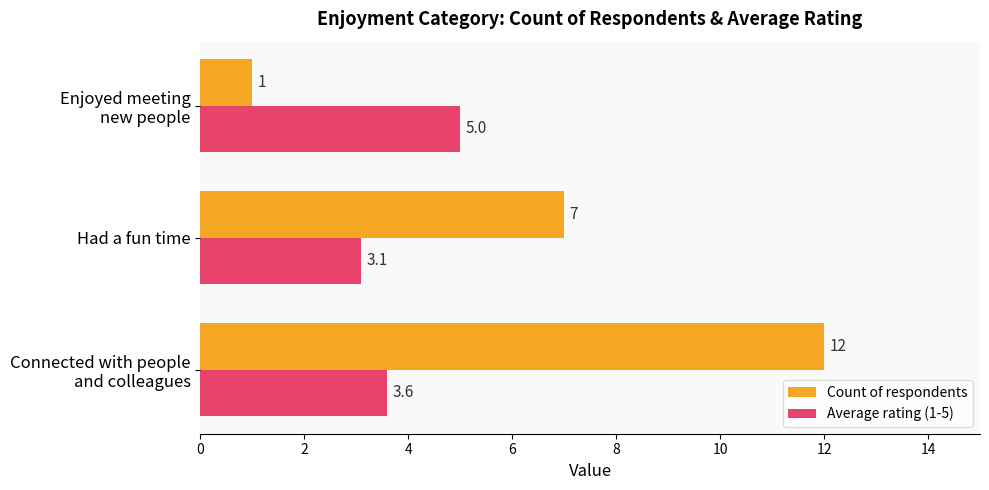

What is the average value of the Average rating (1-5) series?

3.9